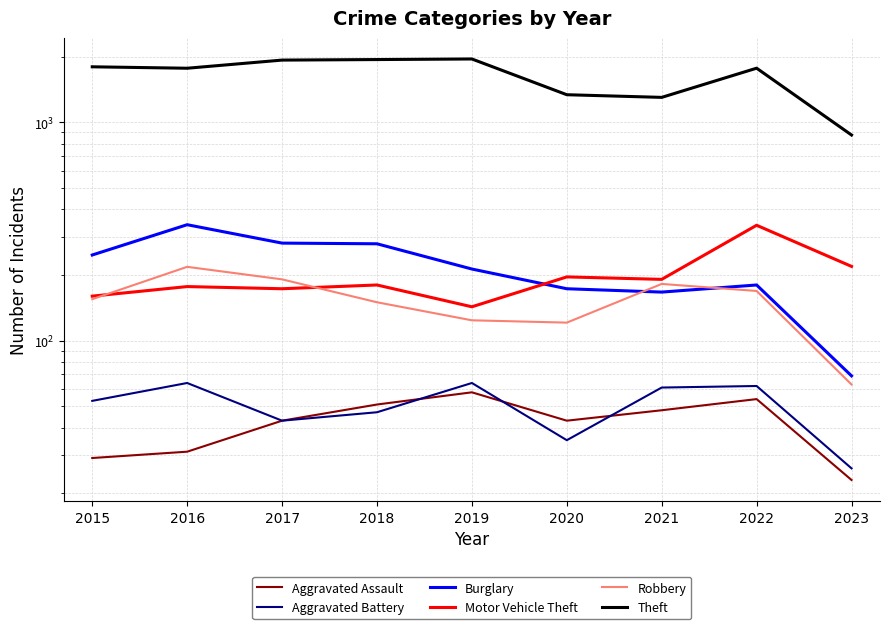

True or false: Robbery and Theft cross at least once.

False